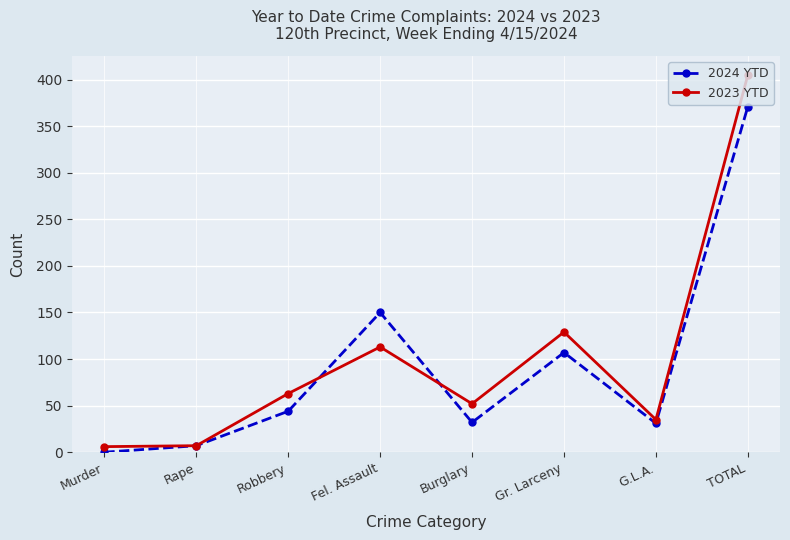

Rank the series by their maximum value, from highest to lowest.

2023 YTD, 2024 YTD